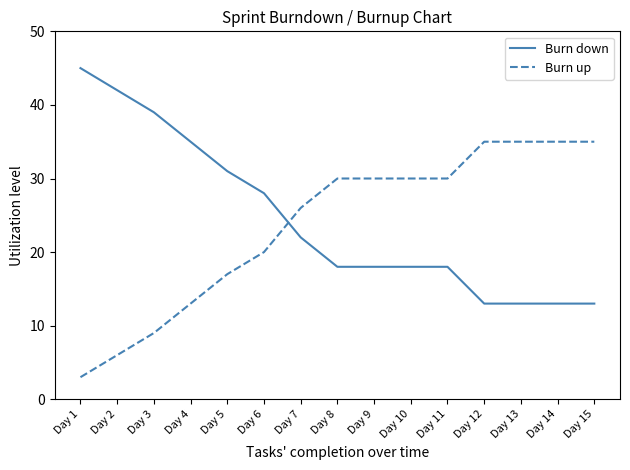

Is the value of Burn down at Day 12 greater than the value of Burn up at Day 8?

No